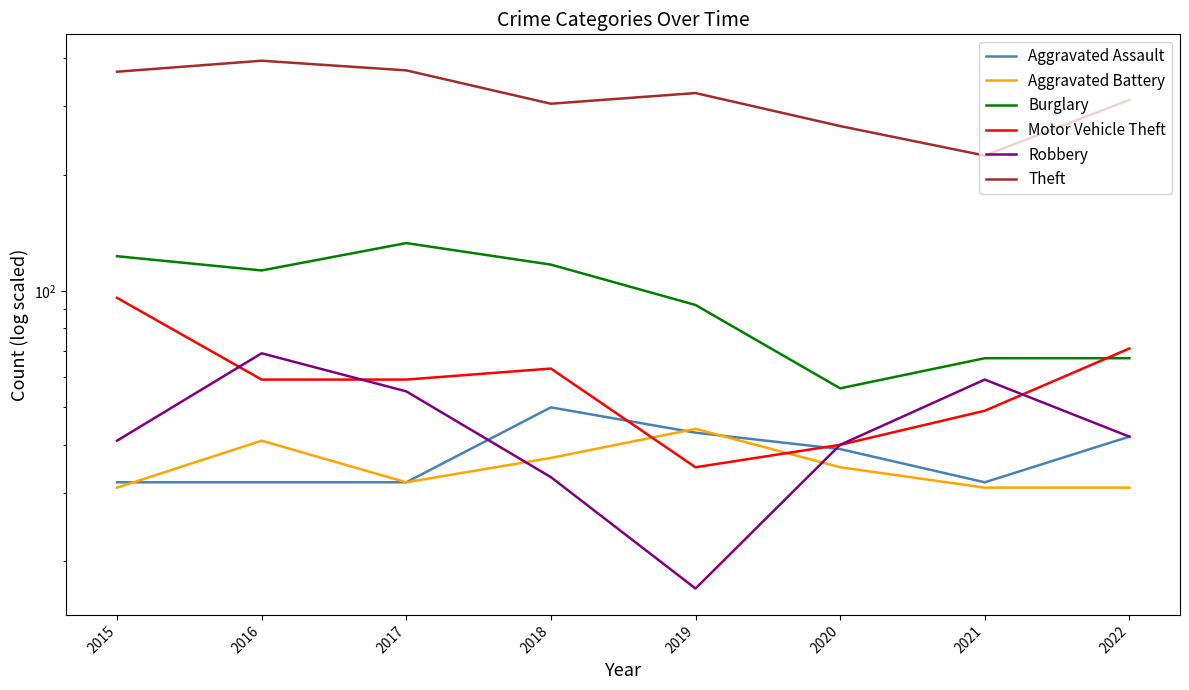

True or false: Burglary and Motor Vehicle Theft cross at least once.

True